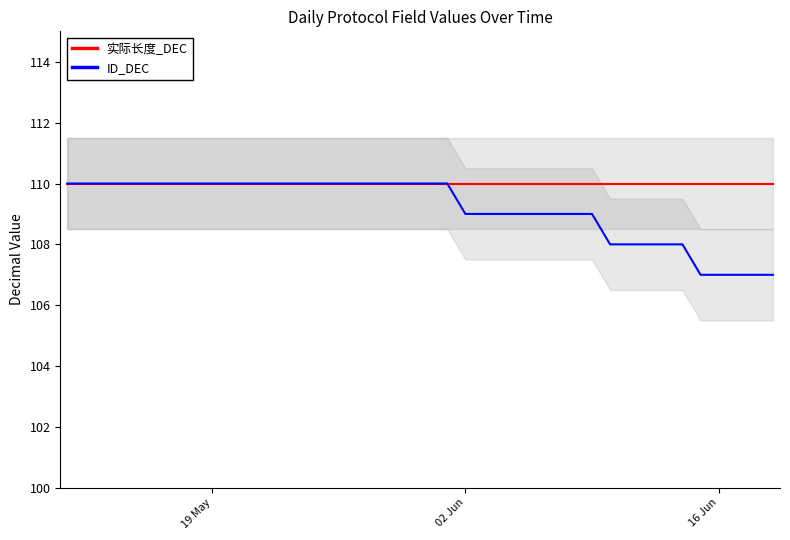

True or false: ID_DEC has a value of 183 at 16 Jun.

False